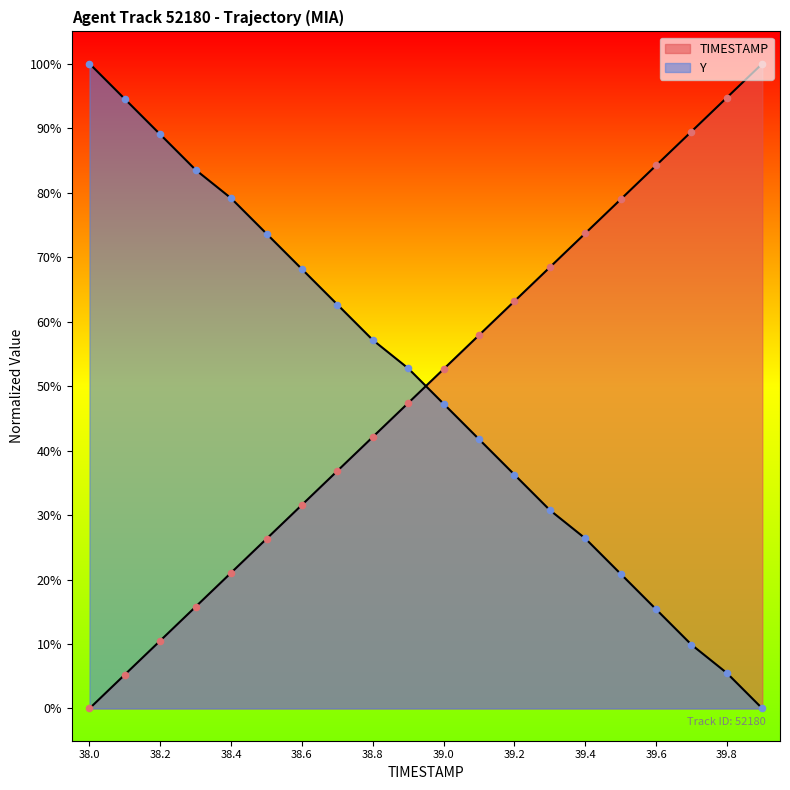

Is the value of Y at 39.2 greater than the value of TIMESTAMP at 39.1?

No